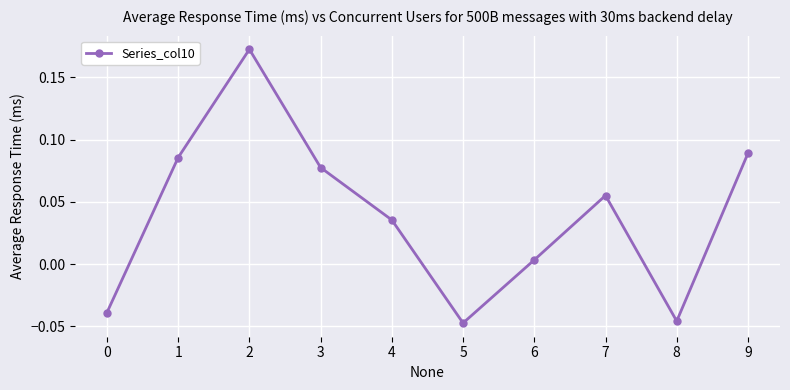

Between 8 and 3, which is larger?

3